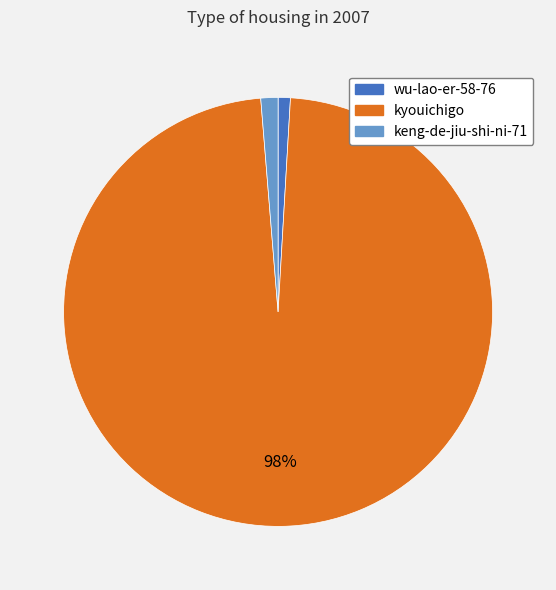

What is the largest slice in the pie chart?

kyouichigo